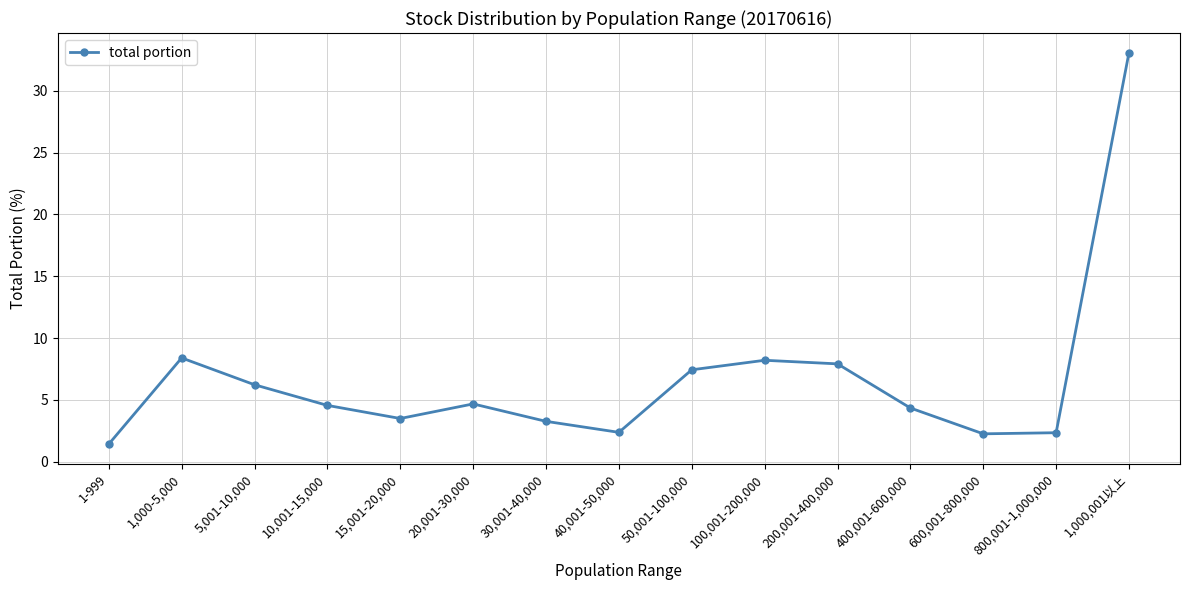

At which category does the data reach its first local peak?

1,000-5,000